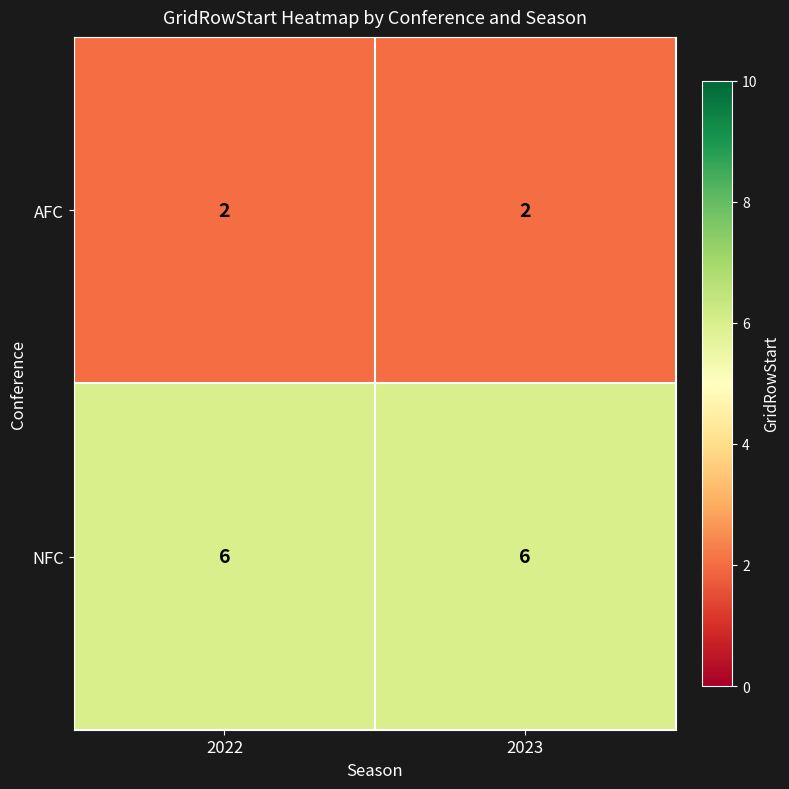

True or false: AFC has a value of 2 at 2022.

True